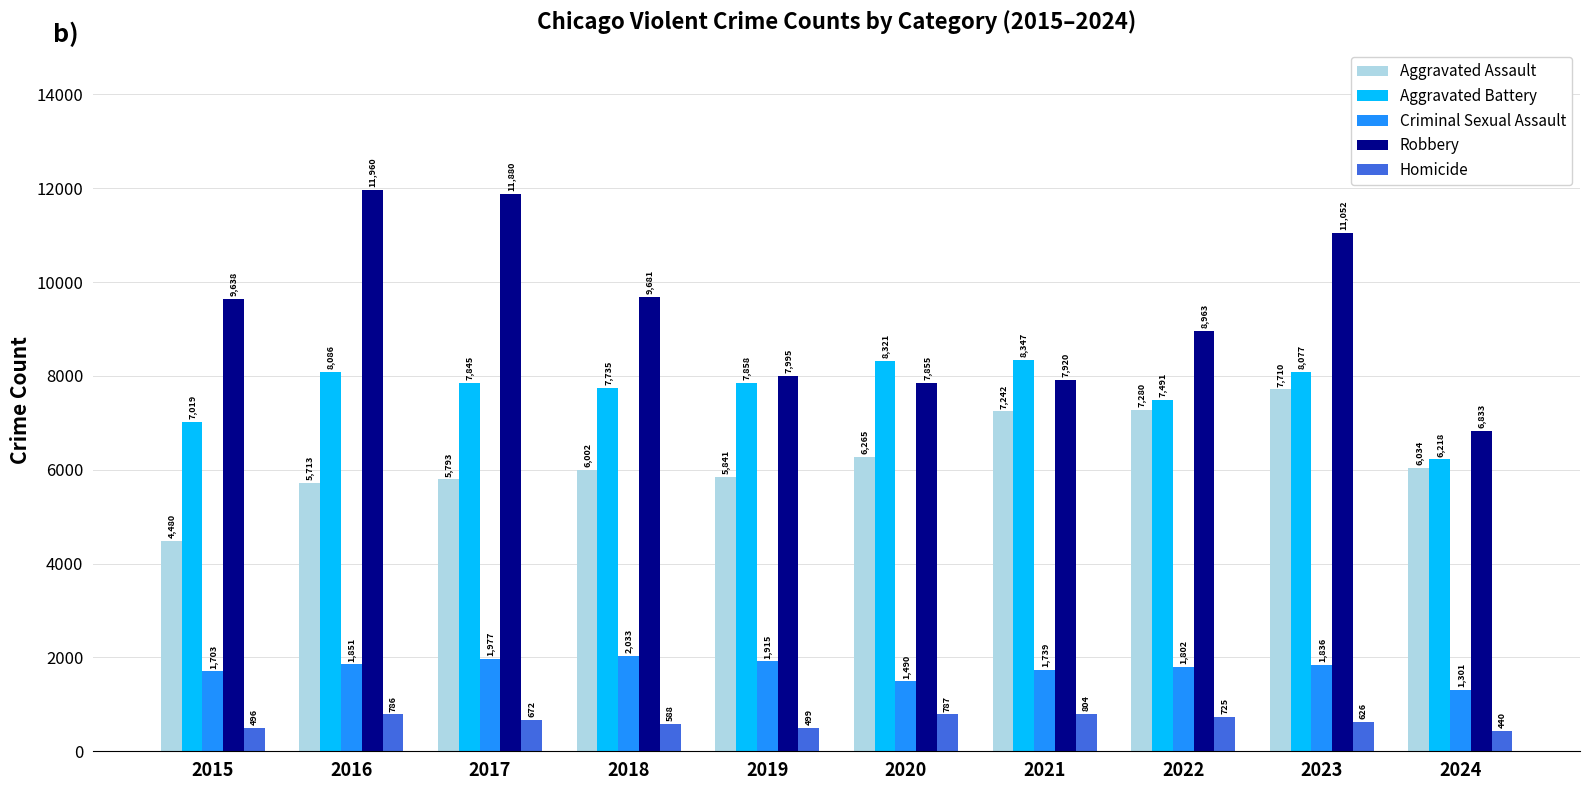

Which series changed the most between 2018 and 2023?

Aggravated Assault